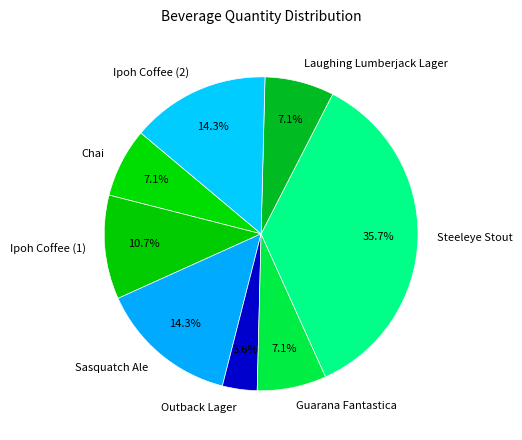

To the nearest percent, what portion does Steeleye Stout represent?

36%